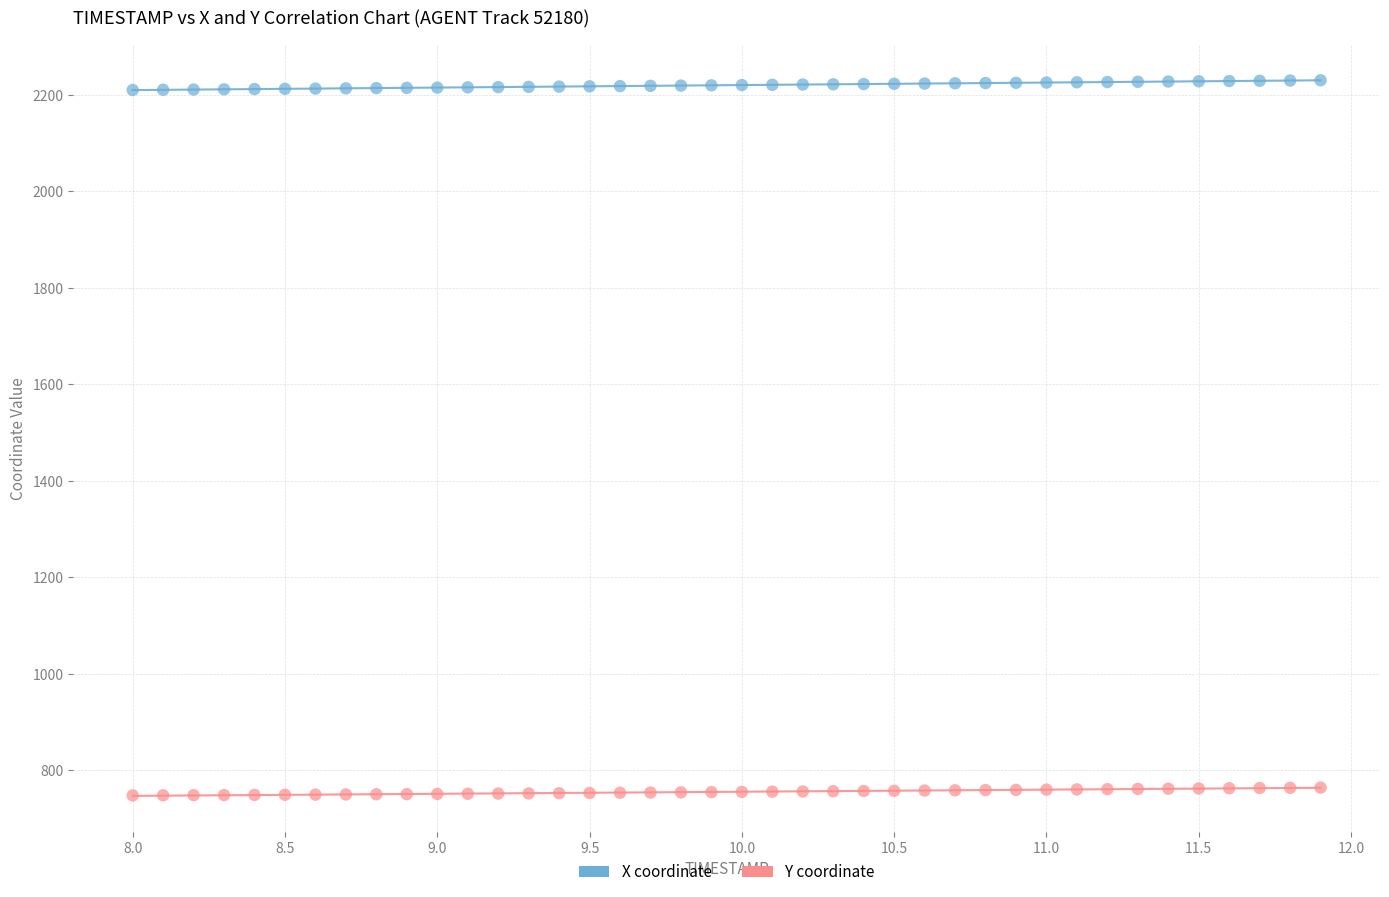

What is the X range (max minus min) for the scatter plot?

3.9